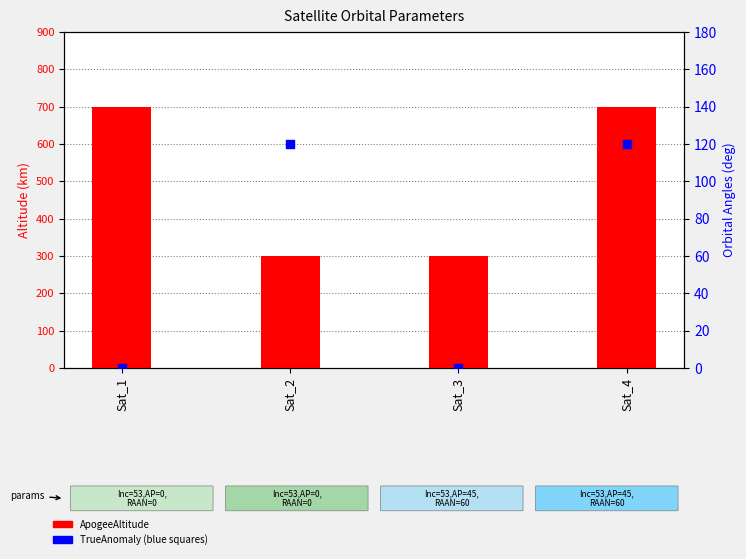

Which series contains the highest Y value?

ApogeeAltitude